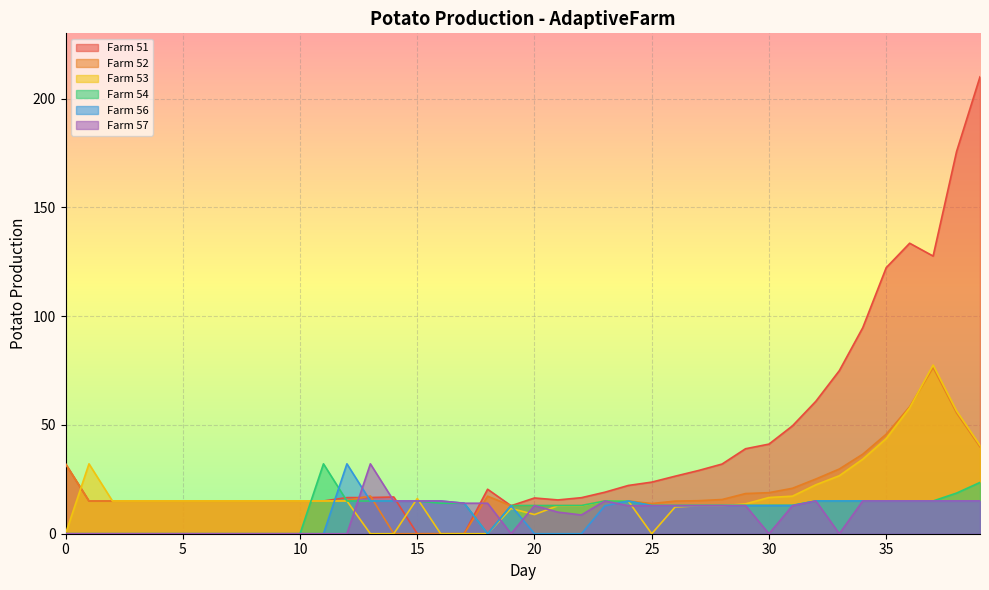

How many values in Farm 54 are above zero?

28